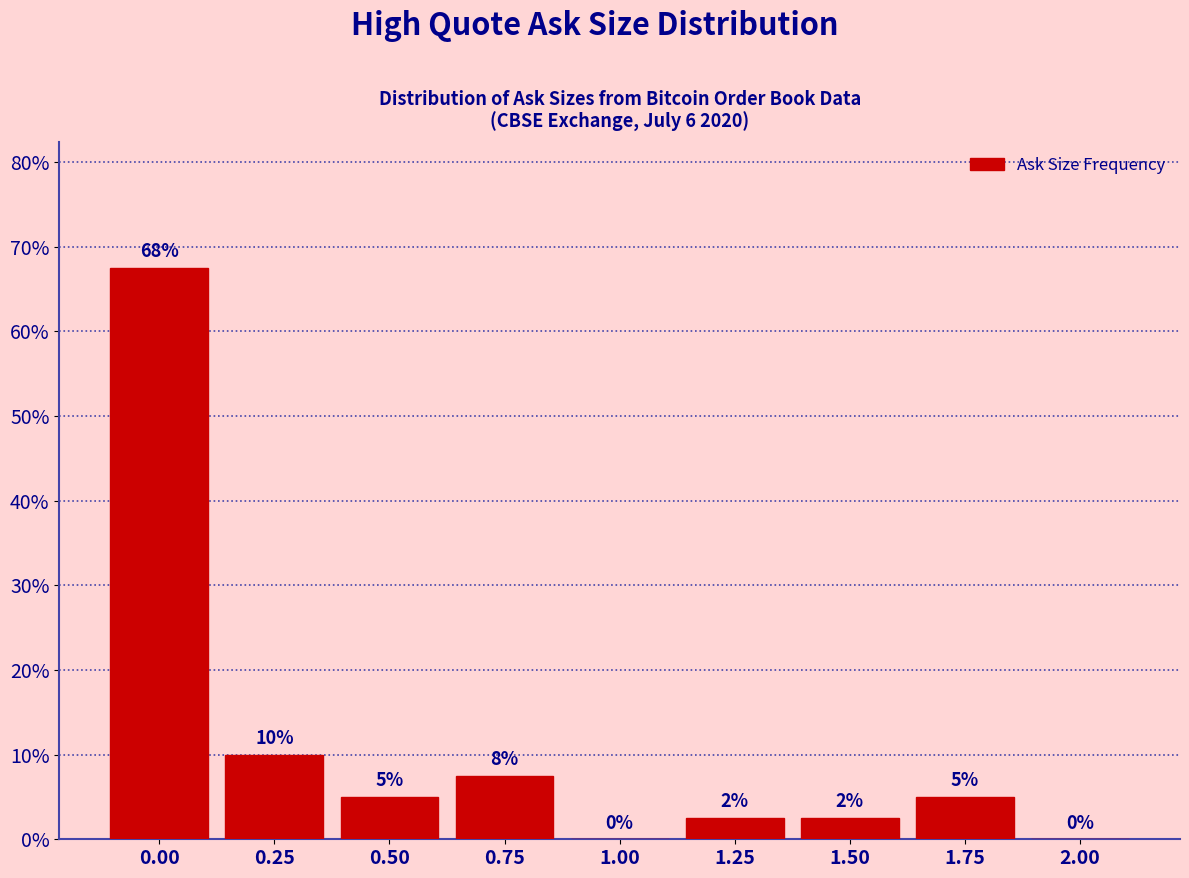

Which has a higher value, 0.50 or 1.25?

0.50